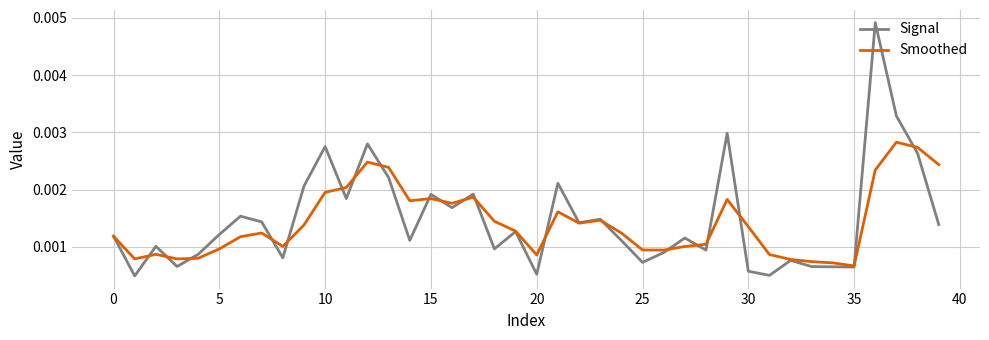

Is this an area chart (filled region under the line)?

No